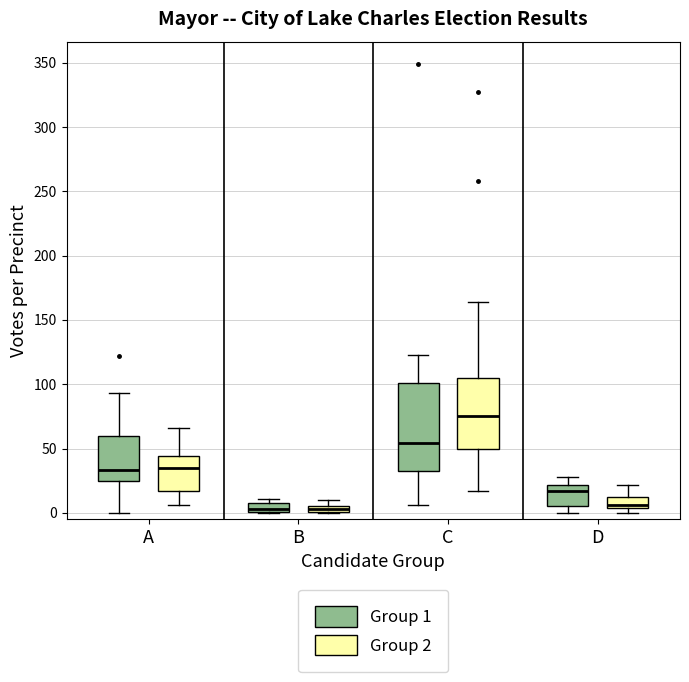

Where is the lower edge of the box for C (Group 2) on the y-axis? The values are not printed on the chart, so give them approximately, as read against the axis.

50